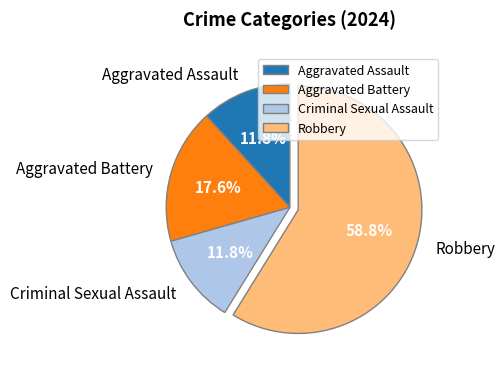

What is the largest slice in the pie chart?

Robbery